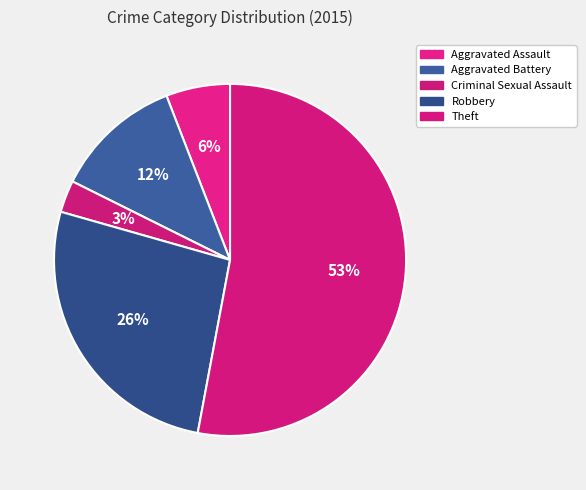

Count the number of slices in the pie.

5